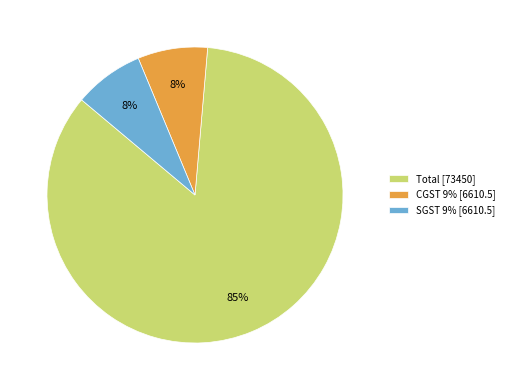

Count the number of slices in the pie.

3